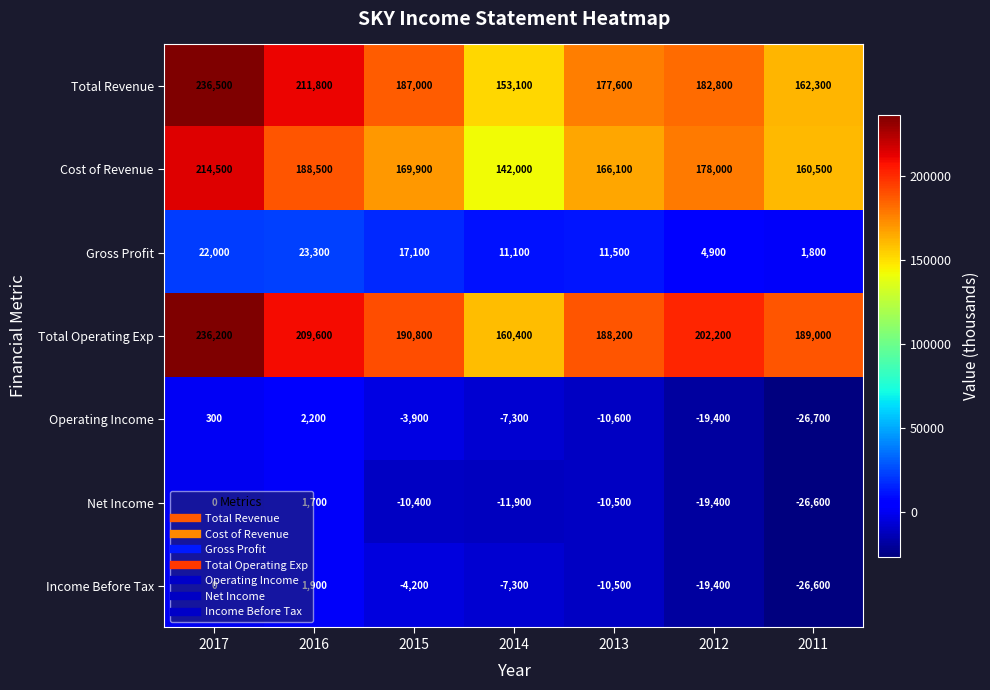

Which category has the lowest value across all series?

2011